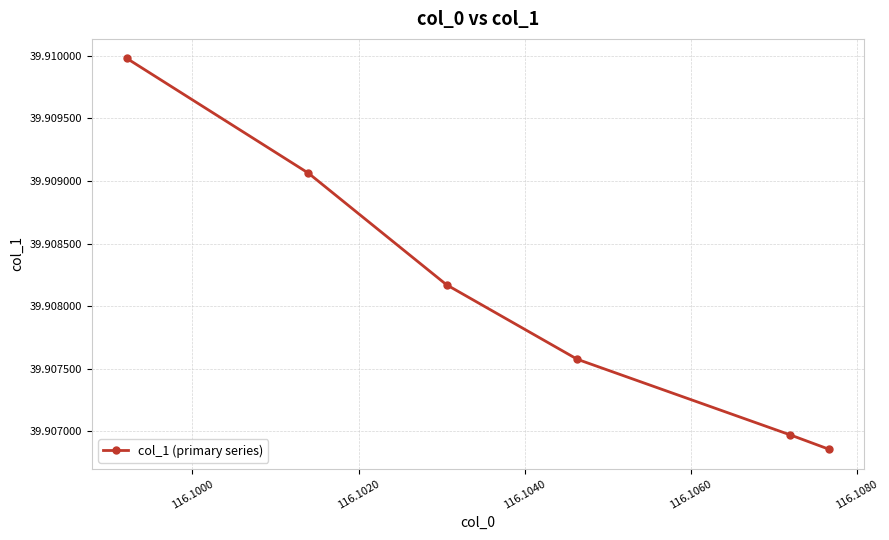

How many lines are shown in the chart?

1